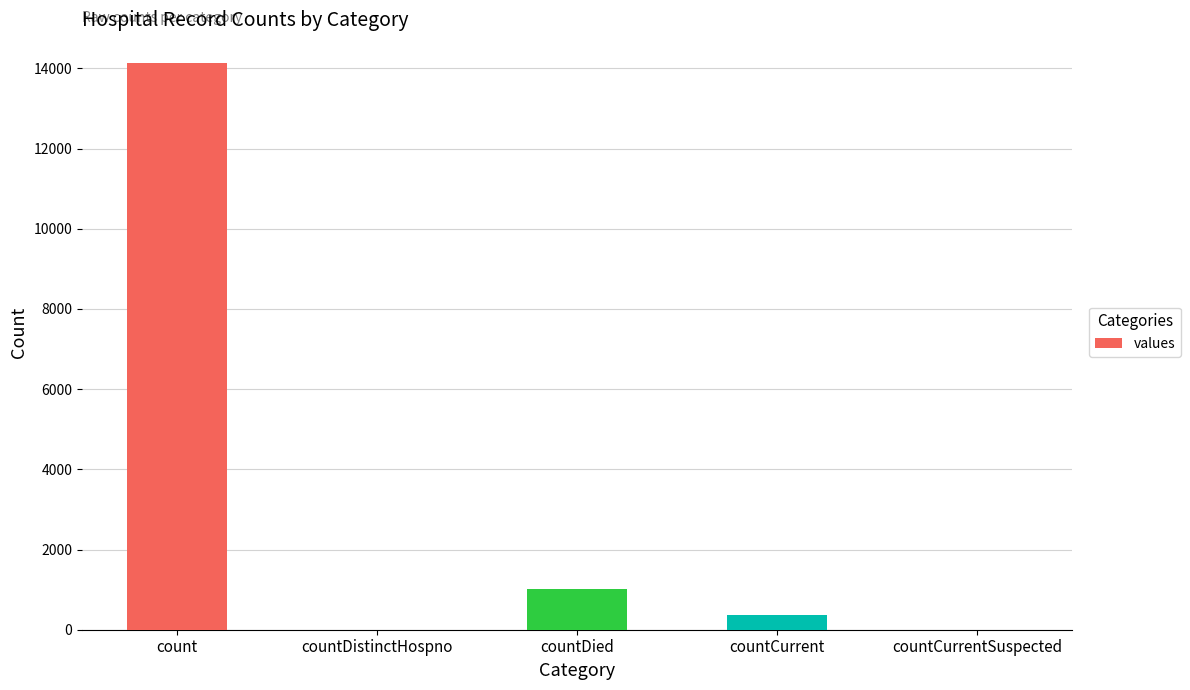

Which label corresponds to the largest value in the chart?

count